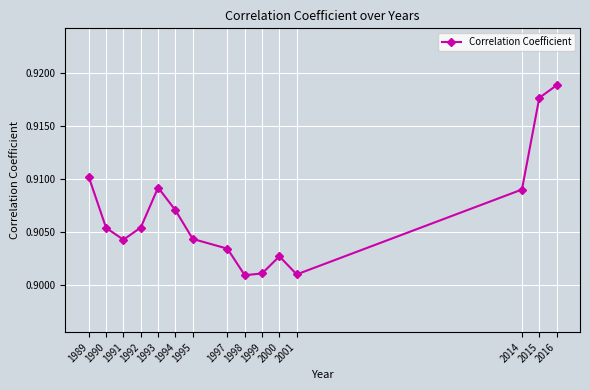

Which category has the highest value across all series?

2016